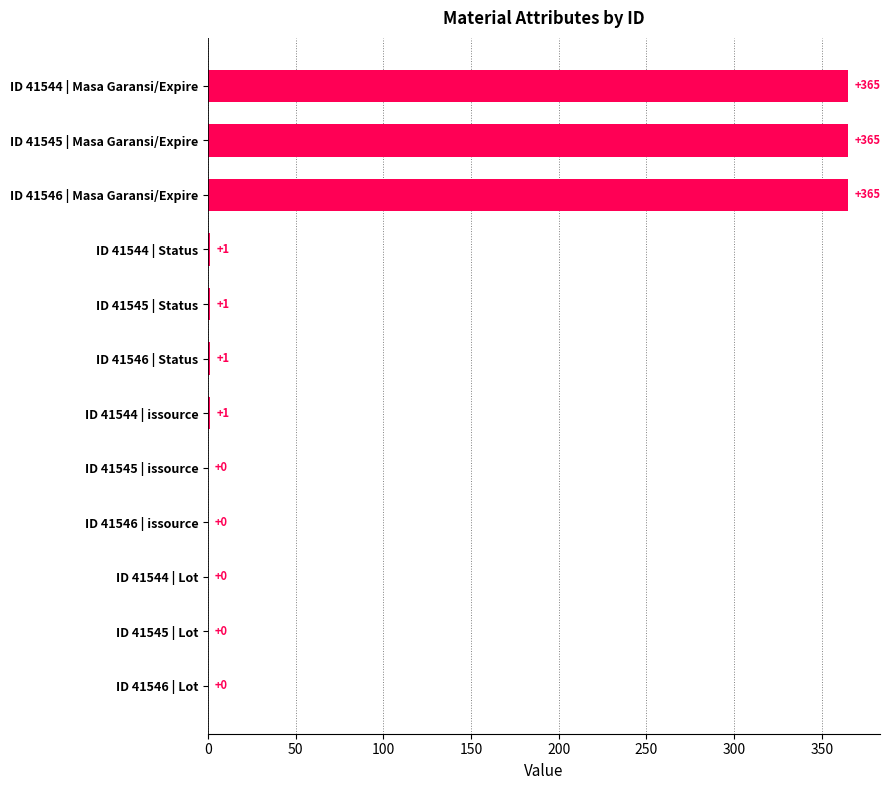

Between ID 41545 | issource and ID 41544 | issource, which is larger?

ID 41544 | issource